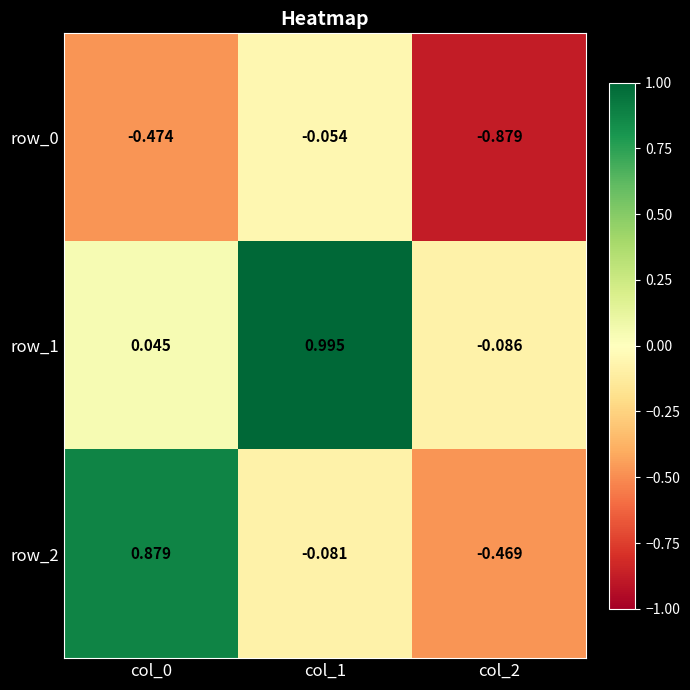

Reading left to right, list all the values displayed in this chart.

row_0: col_0=-0.5	col_1=-0.1	col_2=-0.9
row_1: col_0=0.0	col_1=1.0	col_2=-0.1
row_2: col_0=0.9	col_1=-0.1	col_2=-0.5